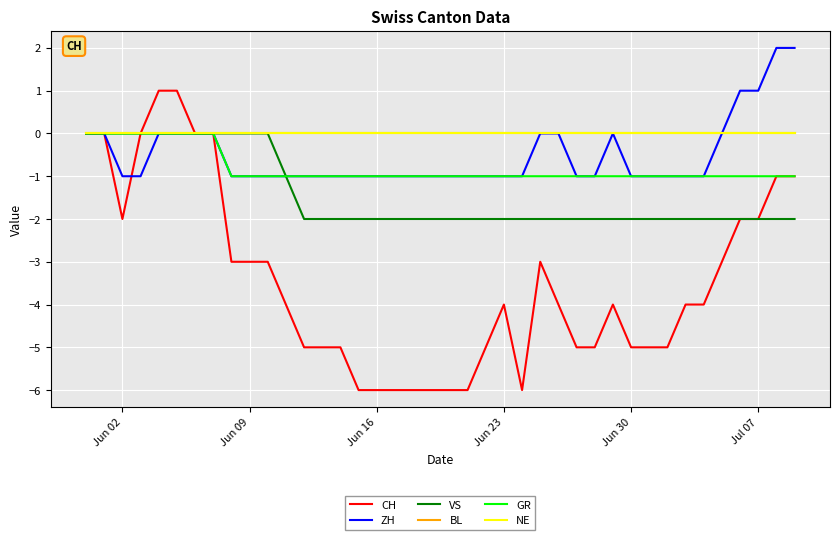

What is the smallest value displayed?

-6